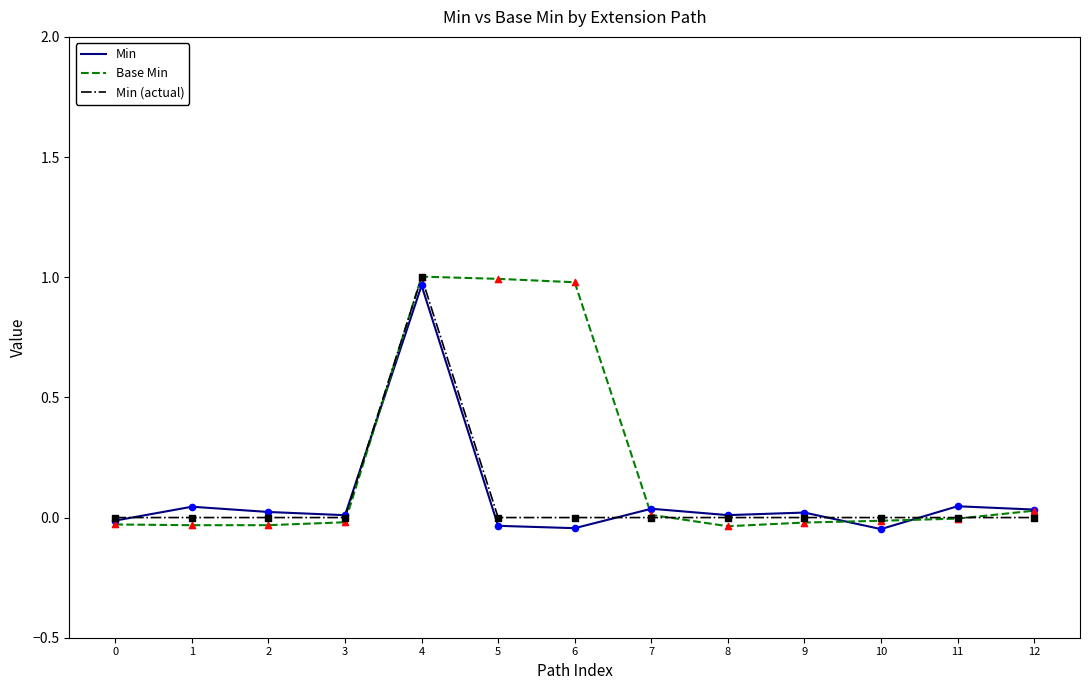

What is the total value across all series at 6?

0.9